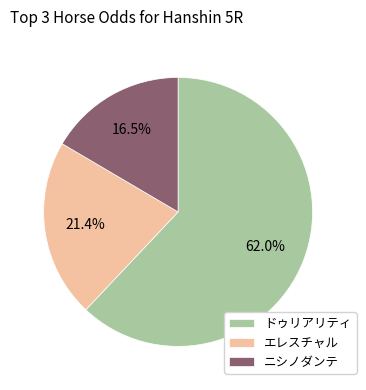

Which category has the biggest portion of the pie?

ドゥリアリティ